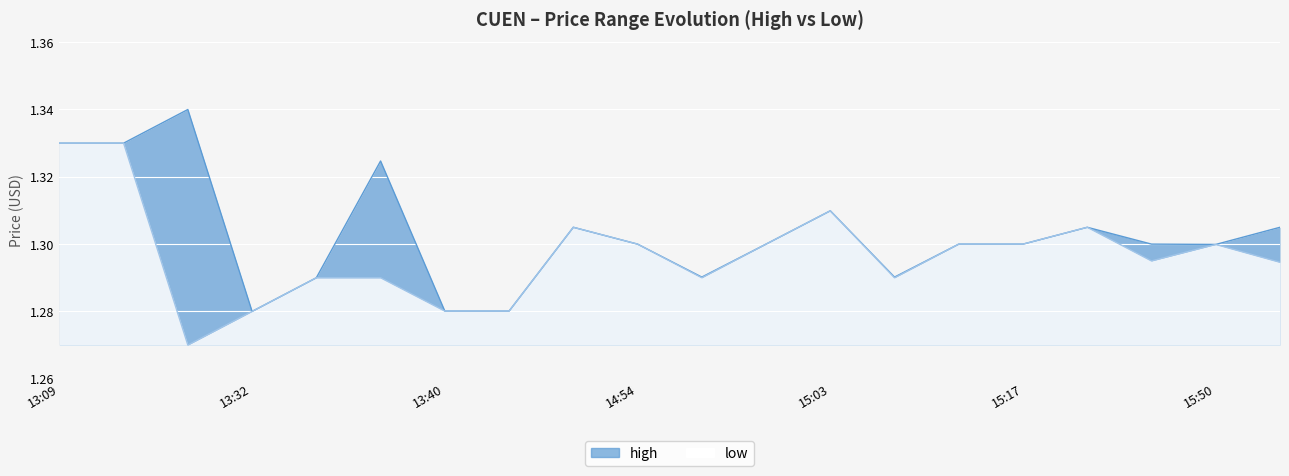

Reading left to right, what are all the values shown in this chart?

high: 1.3	1.3	1.3	1.3	1.3	1.3	1.3	1.3	1.3	1.3	1.3	1.3	1.3	1.3	1.3	1.3	1.3	1.3	1.3	1.3
low: 1.3	1.3	1.3	1.3	1.3	1.3	1.3	1.3	1.3	1.3	1.3	1.3	1.3	1.3	1.3	1.3	1.3	1.3	1.3	1.3